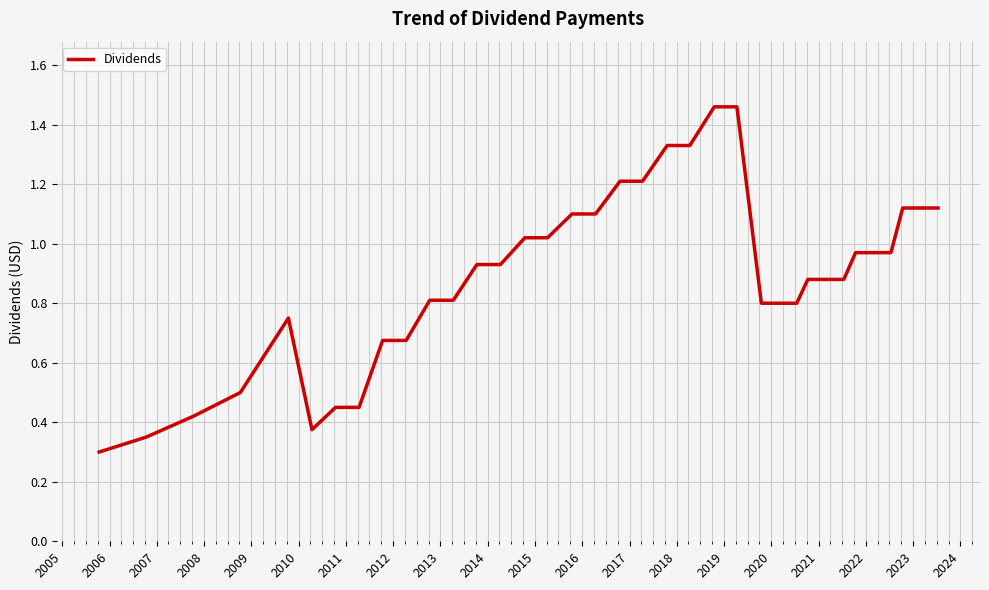

What is the difference between the maximum and minimum values?

1.2